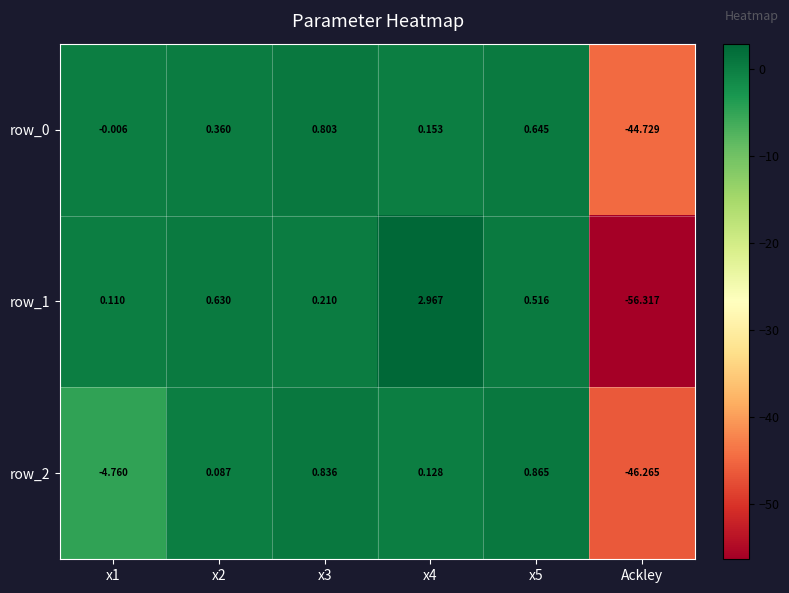

What is the total value across all series at x4?

3.2